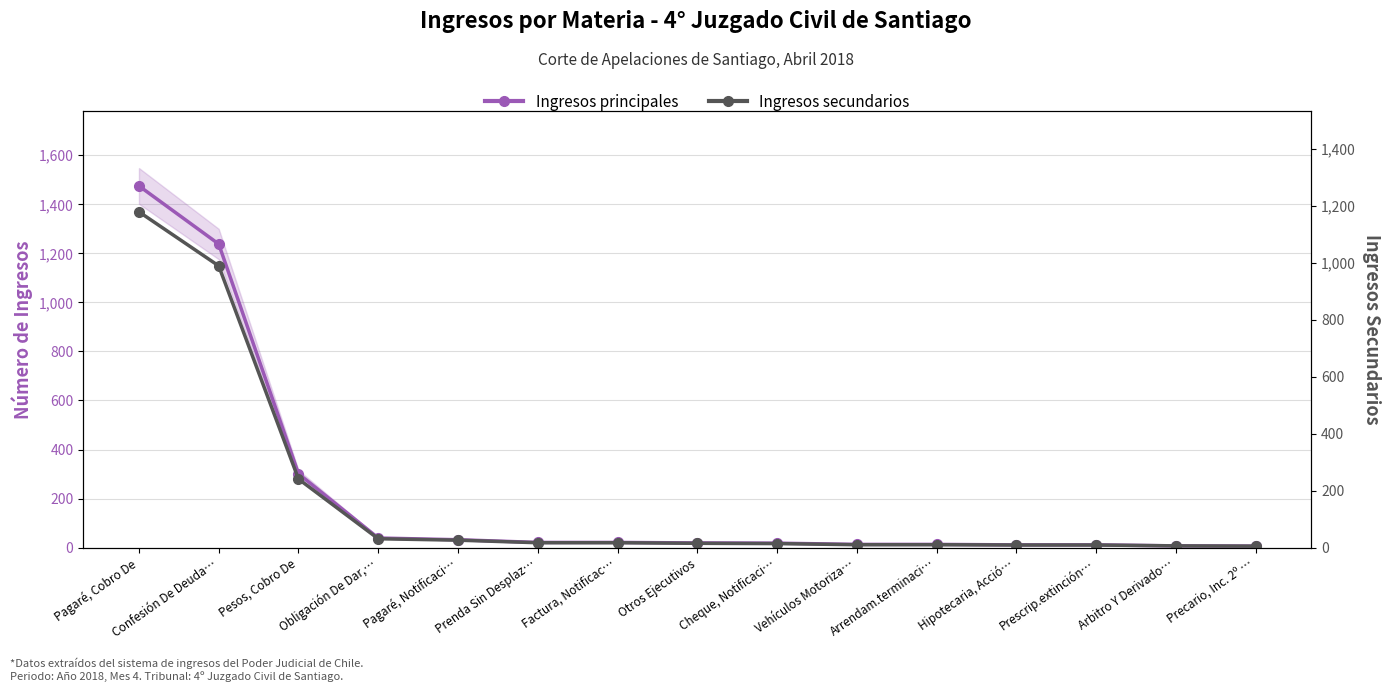

True or false: Ingresos secundarios has more than 0 interior local peaks.

False